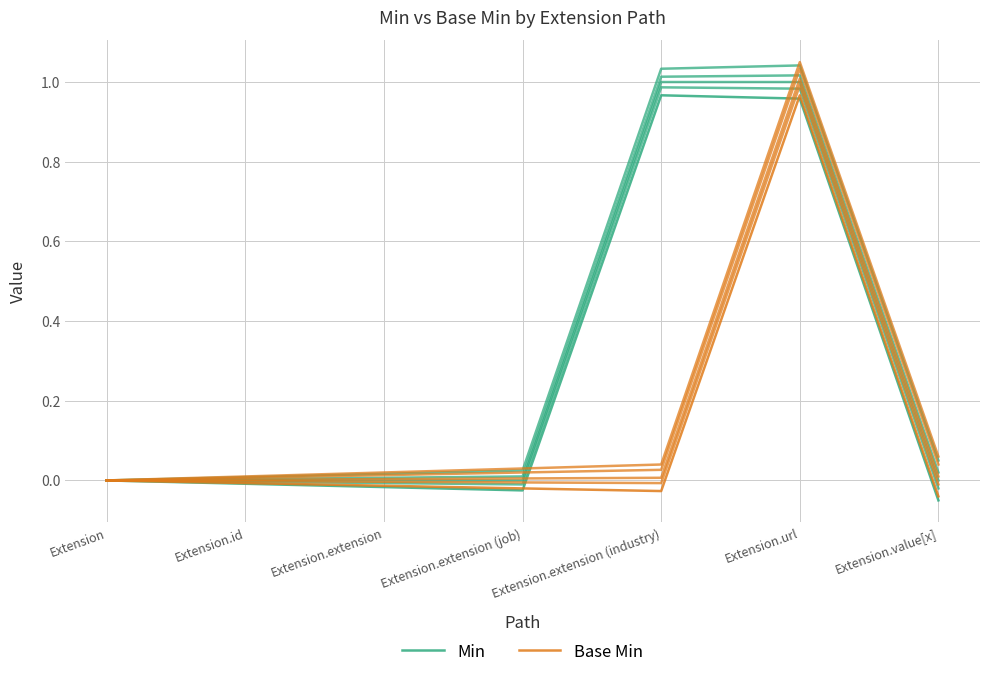

What position from the left is Extension.extension (industry)?

5